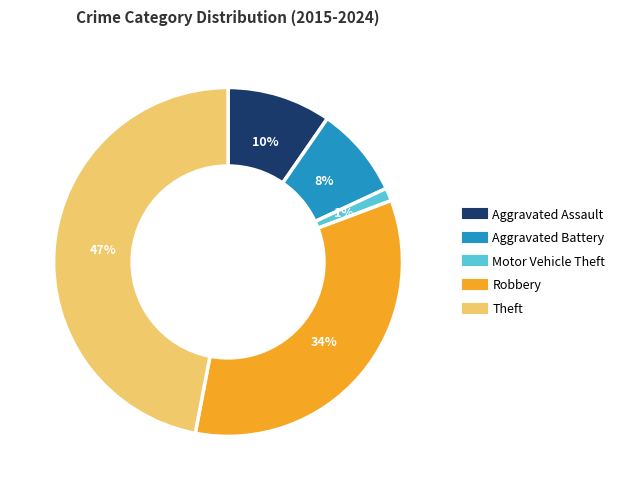

Which slice is the smallest?

Motor Vehicle Theft